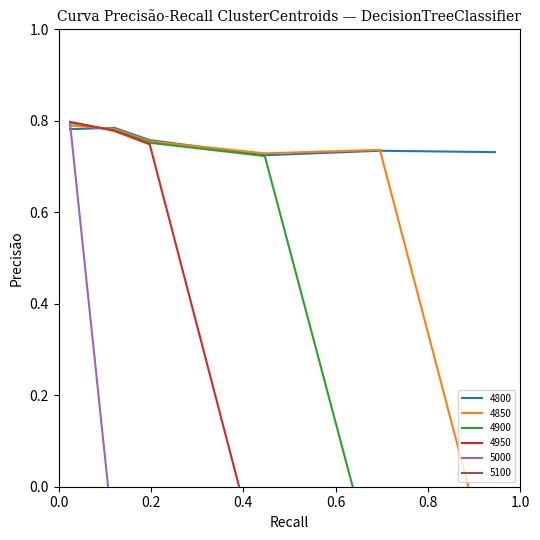

What is the lowest value of the 4800 series?

0.7